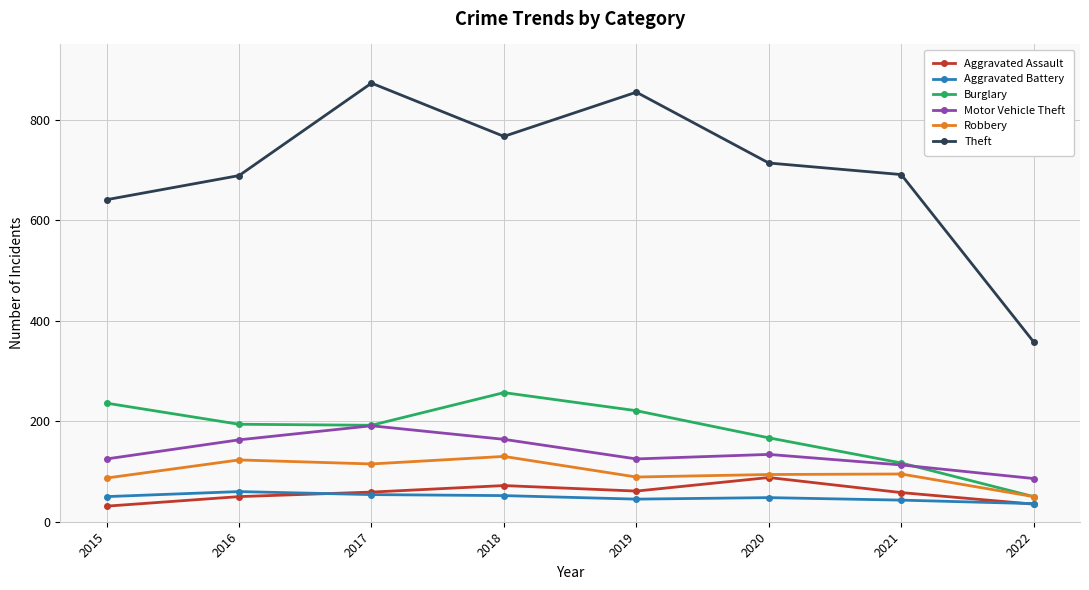

What is the spread (max minus min) of values at 2020?

666